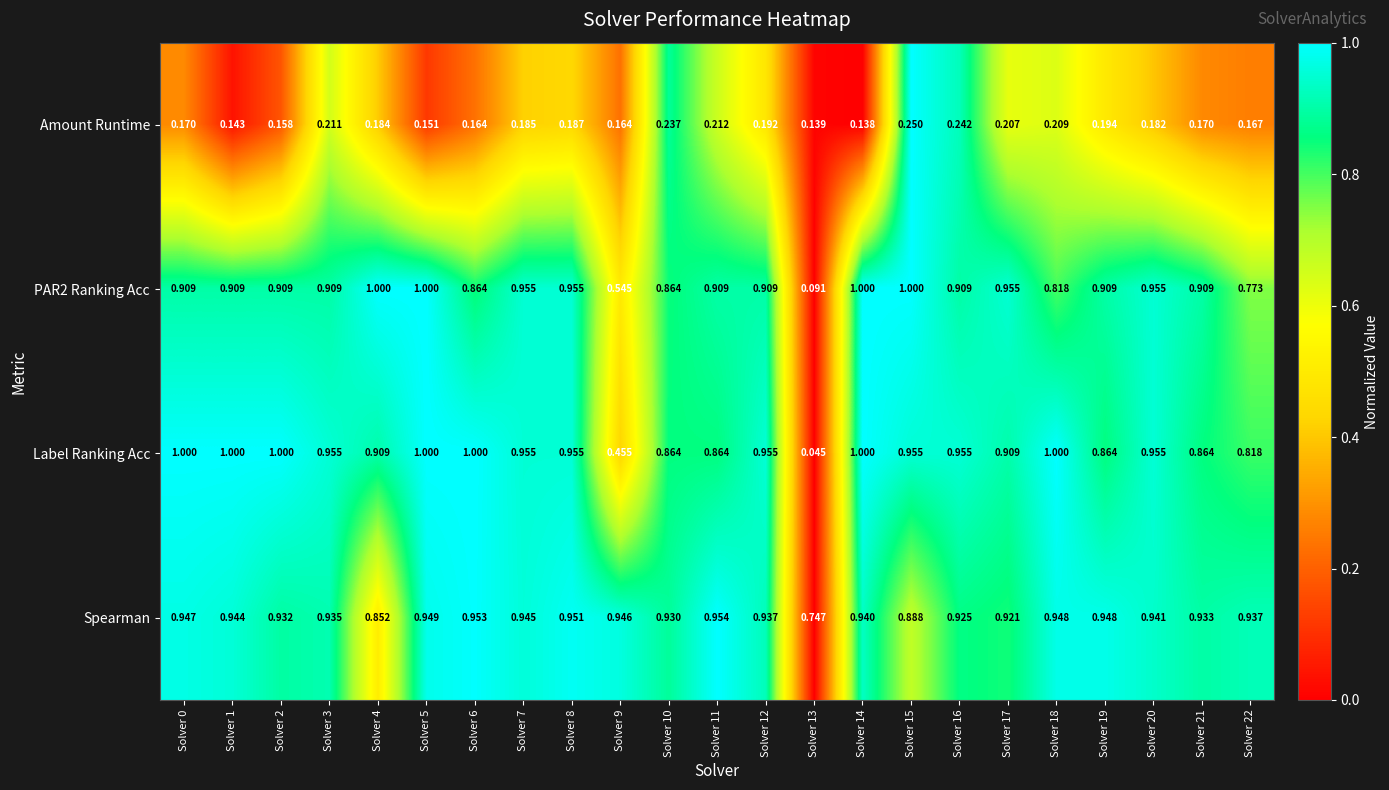

Which series has the widest spread of values?

Label Ranking Acc